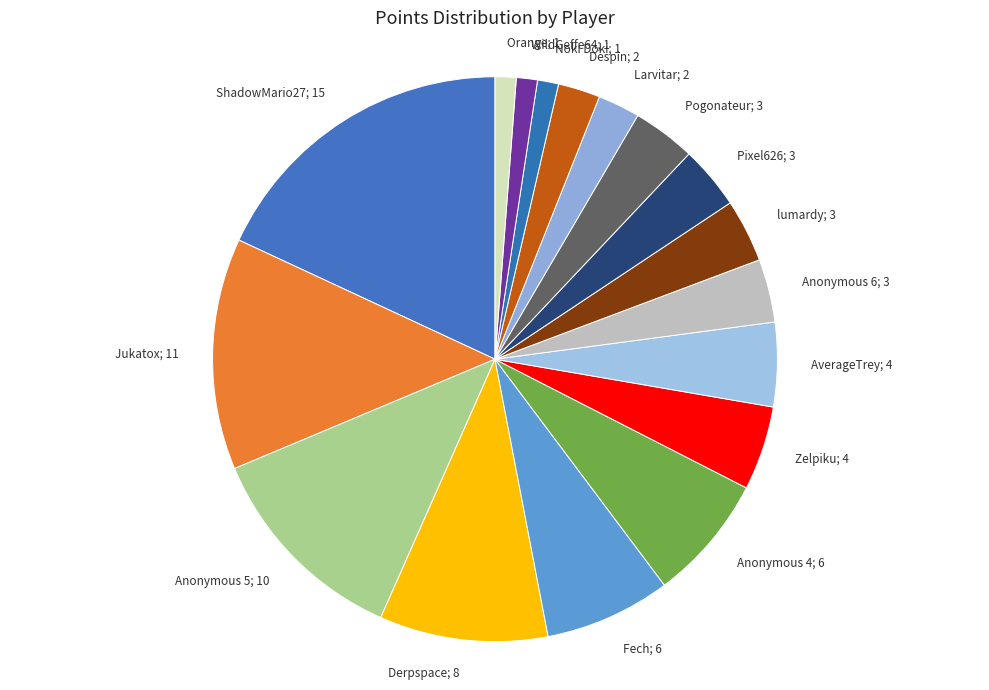

Is there a majority slice in this chart?

No